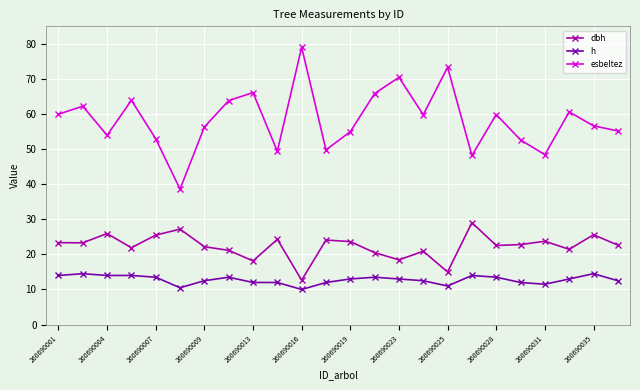

How many data points in esbeltez are less than 59?

12